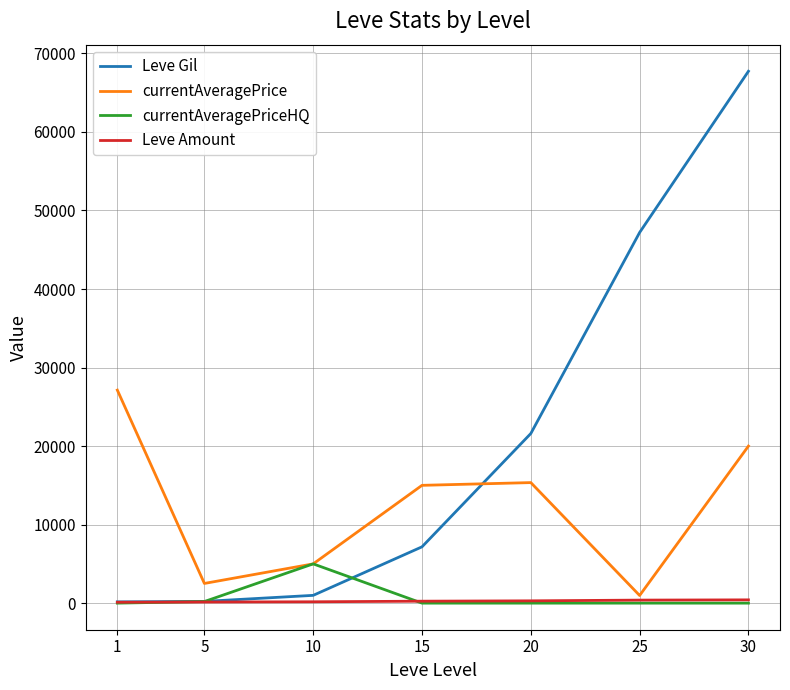

What is the difference between the currentAveragePrice values at 25 and 5?

1532